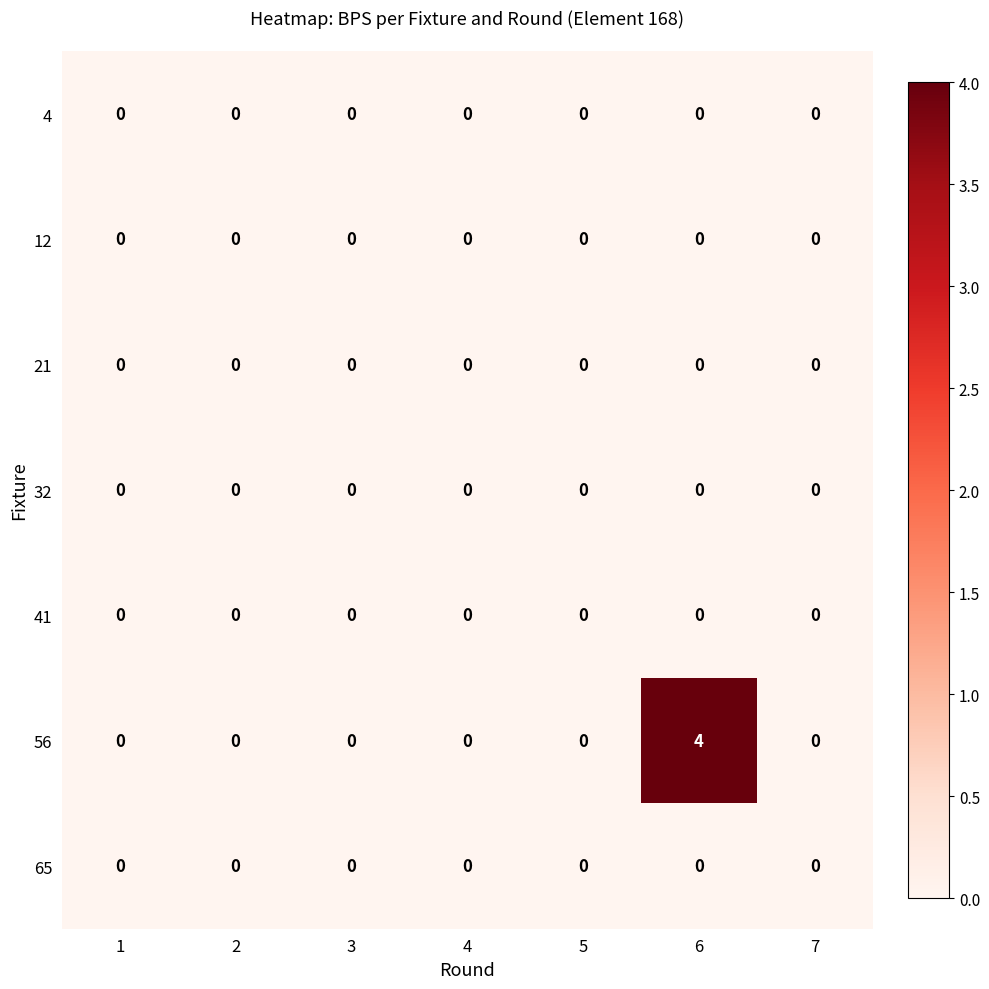

At which category is the sum across all series the highest?

6